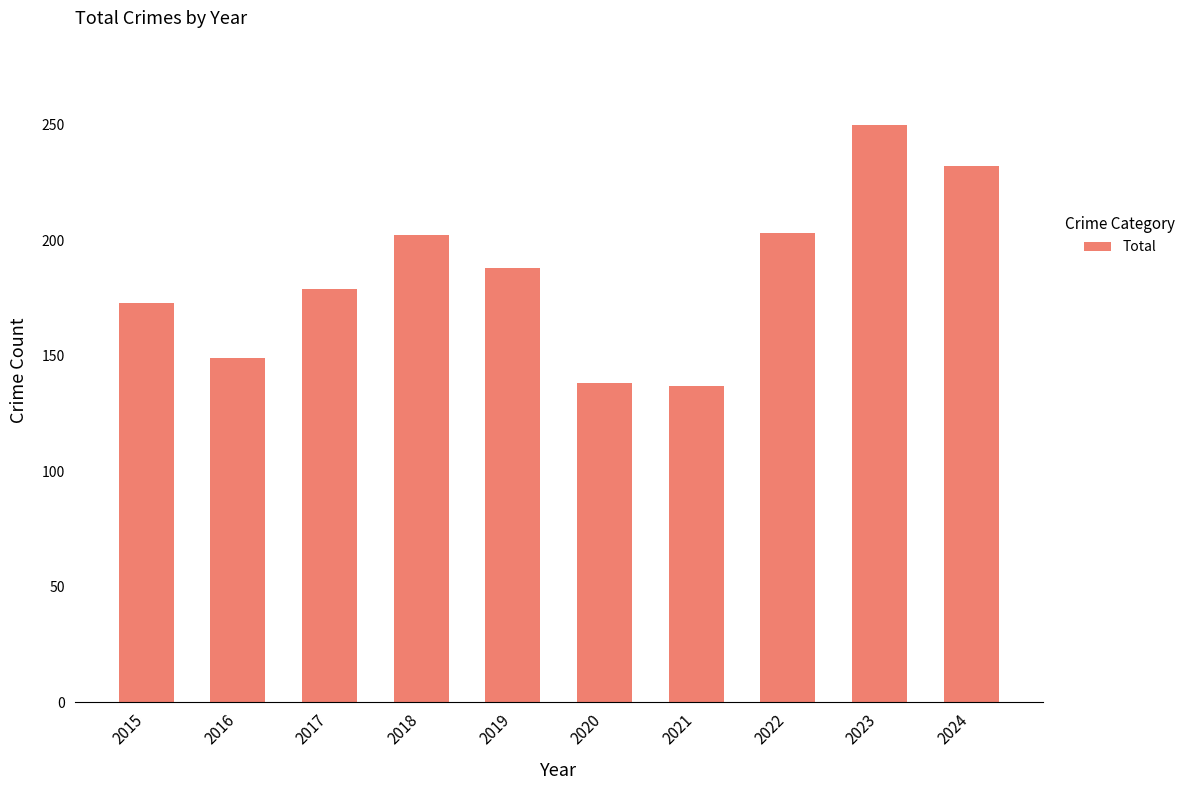

What is the minimum value shown in the chart?

137